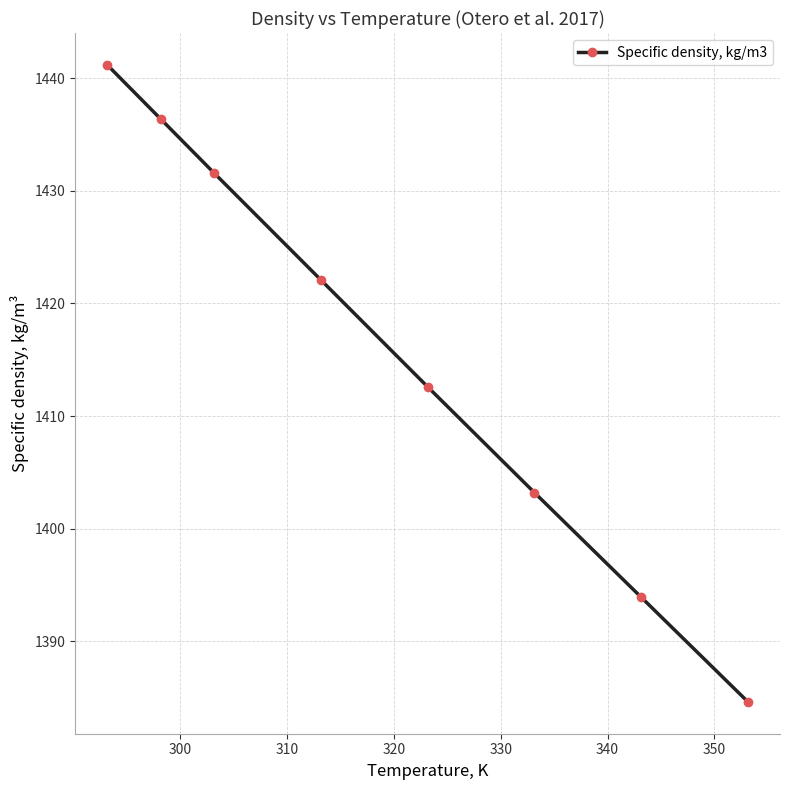

Reading left to right, extract all data points from this chart.

1441.2	1436.4	1431.6	1422.1	1412.6	1403.2	1393.9	1384.6